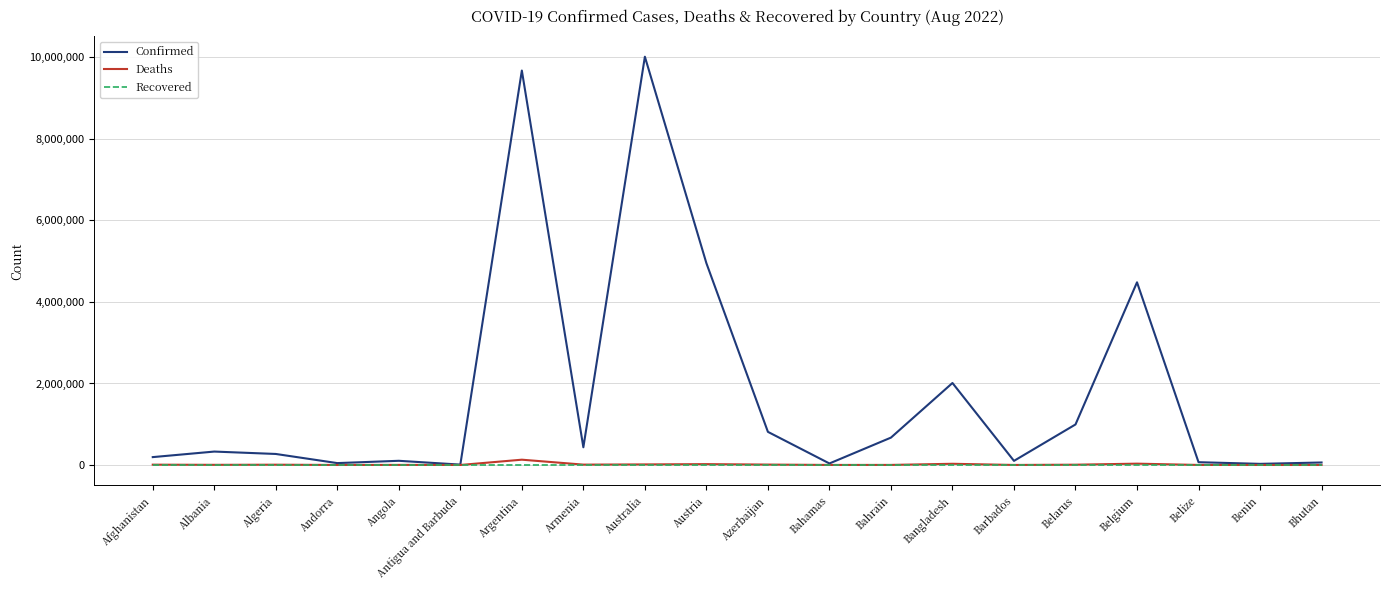

Which series has the largest total across all categories?

Confirmed